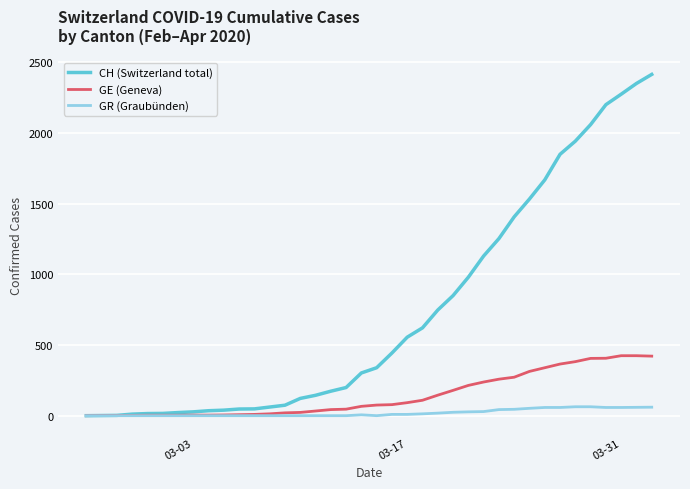

What is the maximum value for GR (Graubünden)?

63